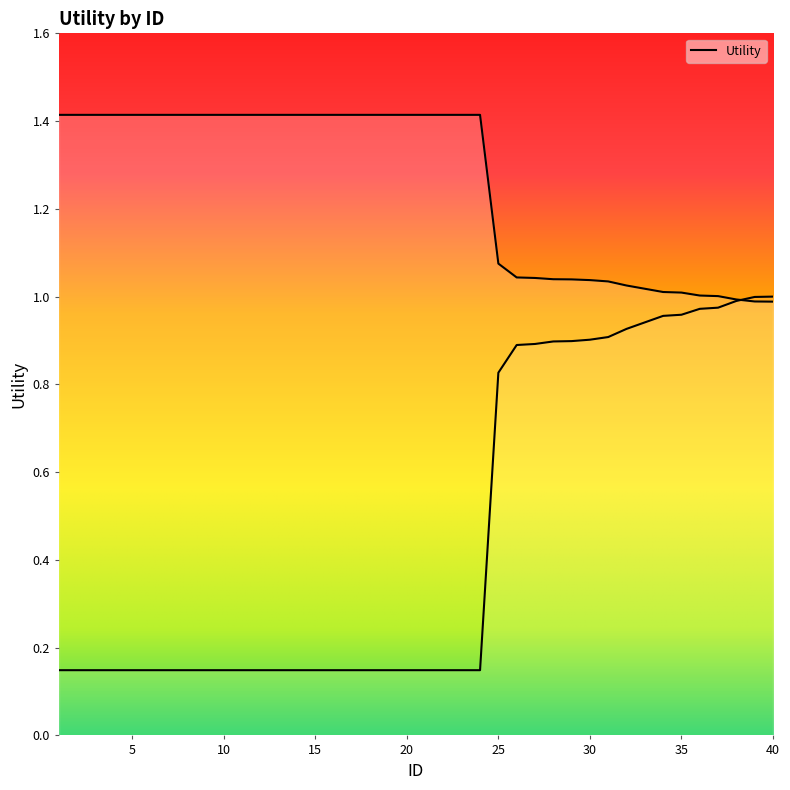

Reading left to right, extract all data points from this chart.

1=1.4	2=1.4	3=1.4	4=1.4	5=1.4	6=1.4	7=1.4	8=1.4	9=1.4	10=1.4	11=1.4	12=1.4	13=1.4	14=1.4	15=1.4	16=1.4	17=1.4	18=1.4	19=1.4	20=1.4	21=1.4	22=1.4	23=1.4	24=1.4	25=1.1	26=1.0	27=1.0	28=1.0	29=1.0	30=1.0	31=1.0	32=1.0	33=1.0	34=1.0	35=1.0	36=1.0	37=1.0	38=1.0	39=1.0	40=1.0